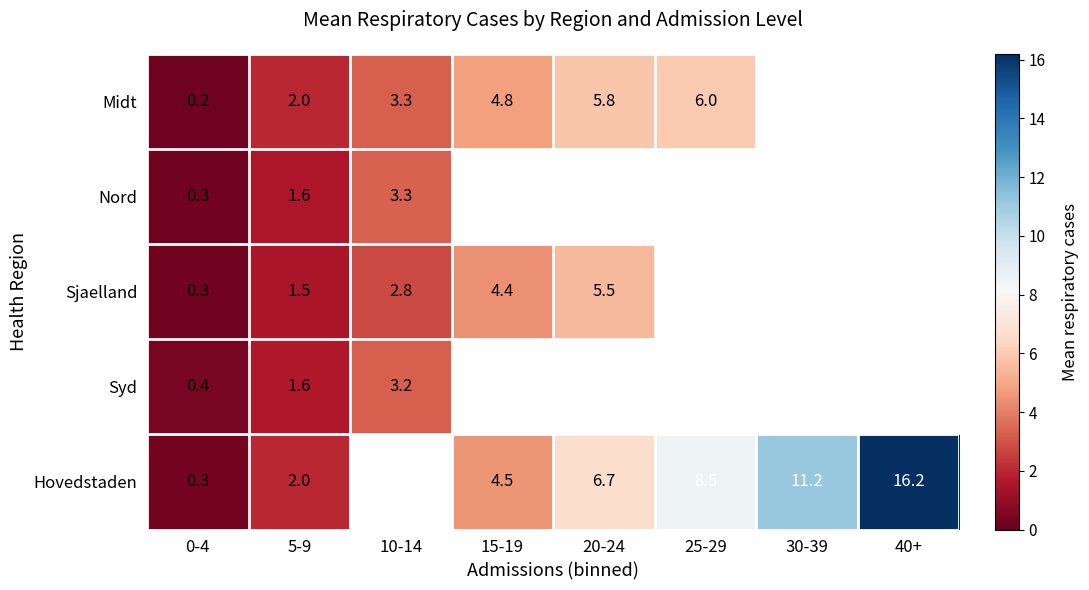

What is the total value across all series at 5-9?

8.7